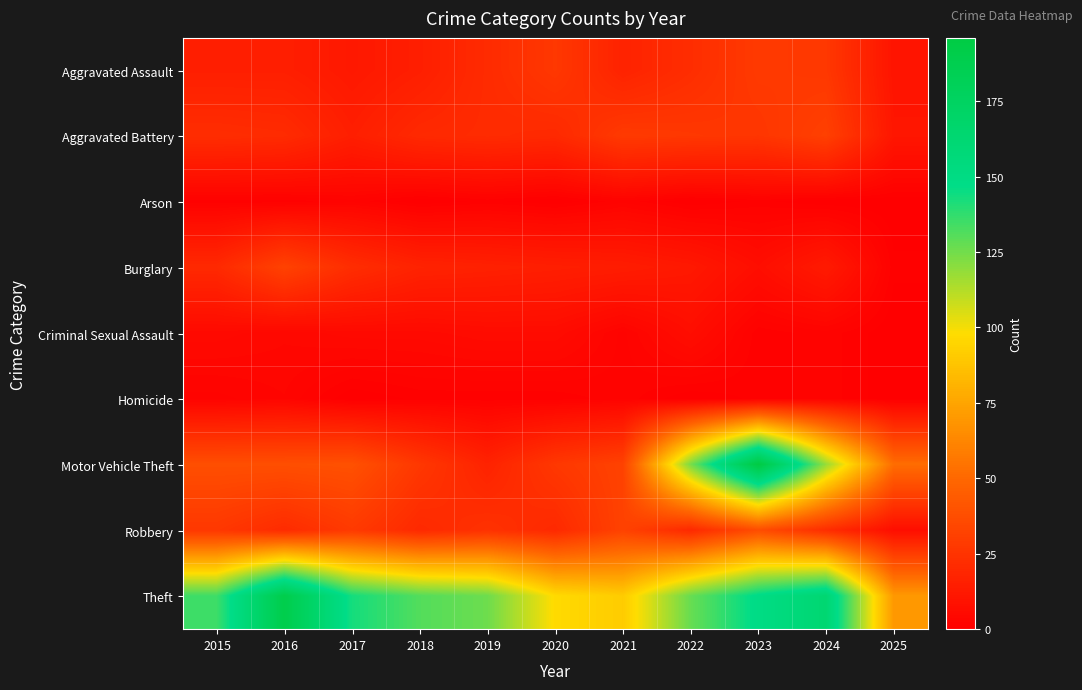

Which series changed the most between 2016 and 2019?

Theft